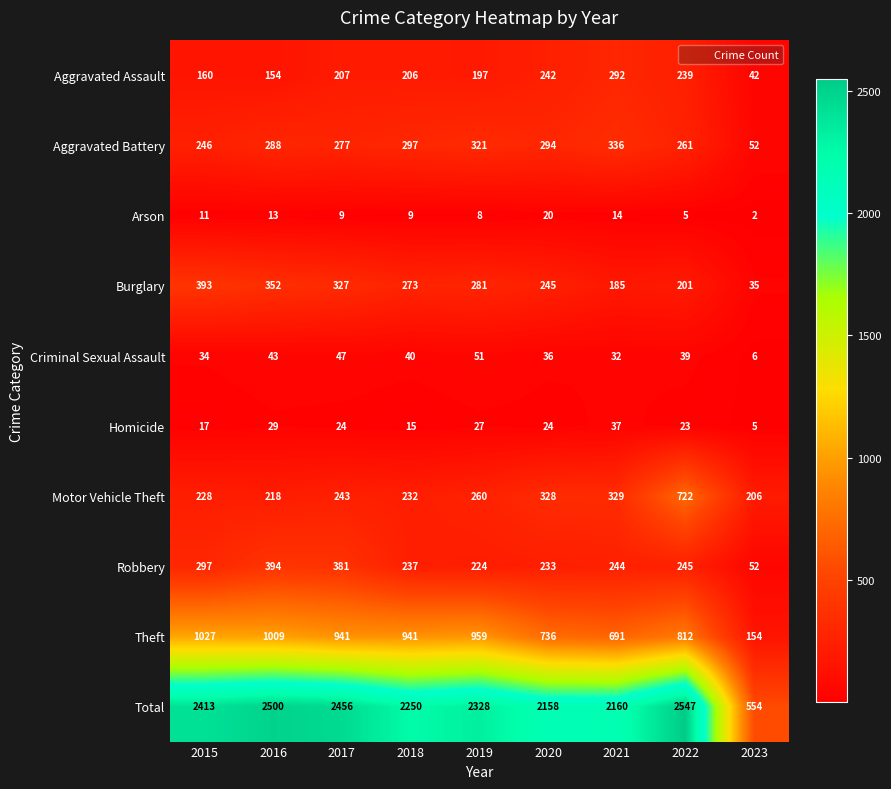

Count the number of categories in the chart.

9